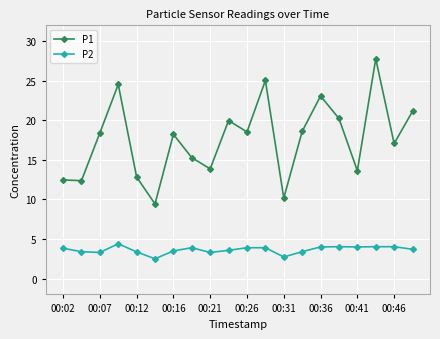

What is the difference between the second highest and second lowest values in the P1 series?

14.9